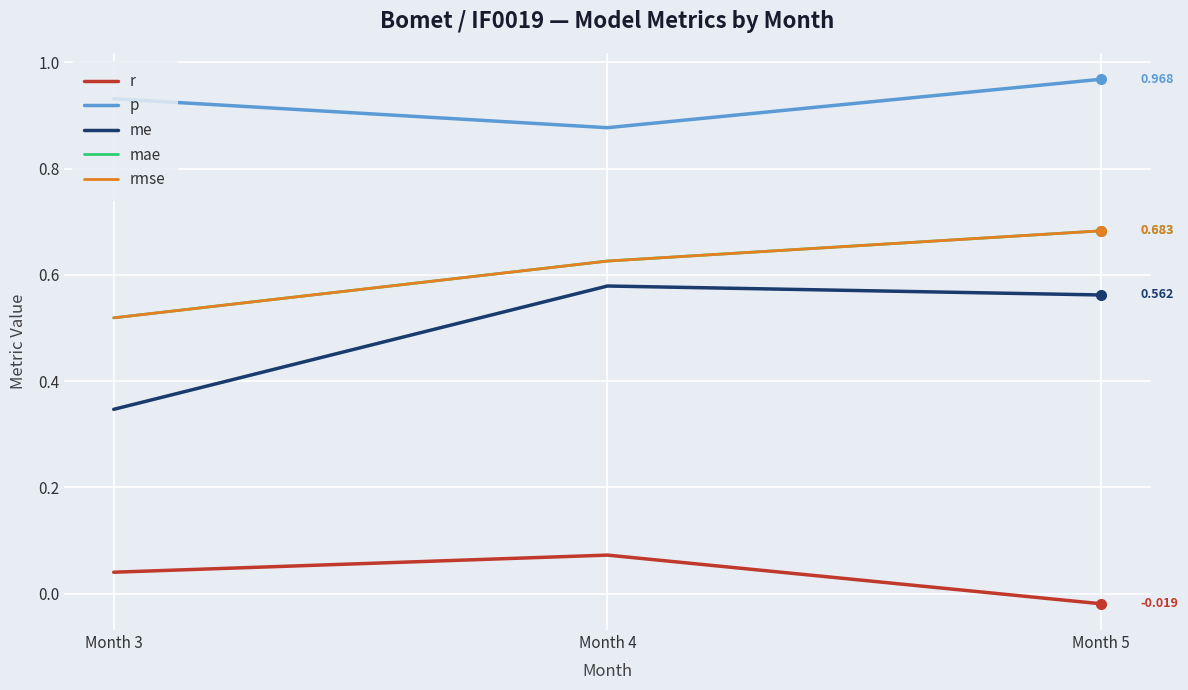

True or false: rmse has a value of 1.1 at Month 5.

False